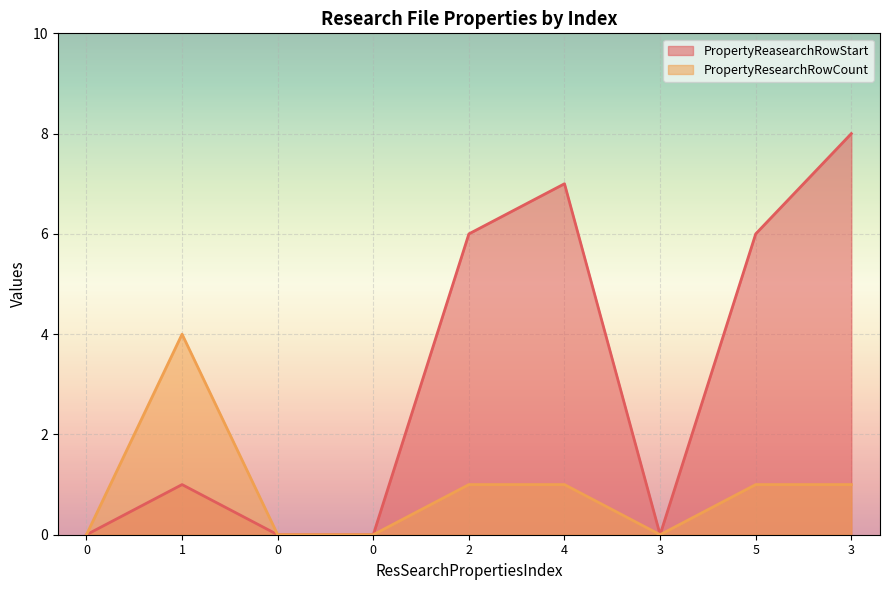

How many interior local peaks does the PropertyResearchRowCount series have?

1